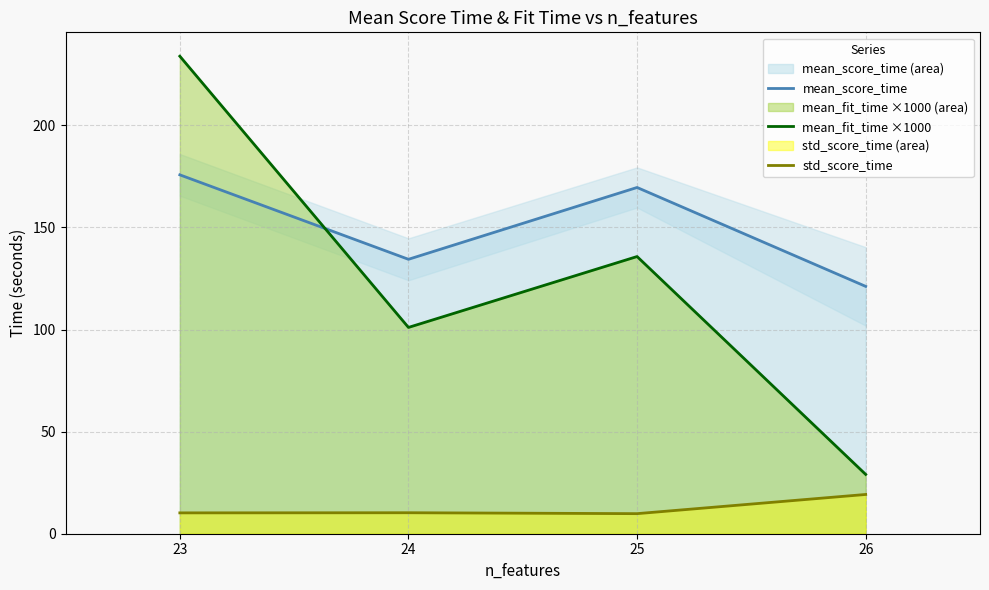

What is the difference between the maximum and minimum values in the std_score_time series?

9.4